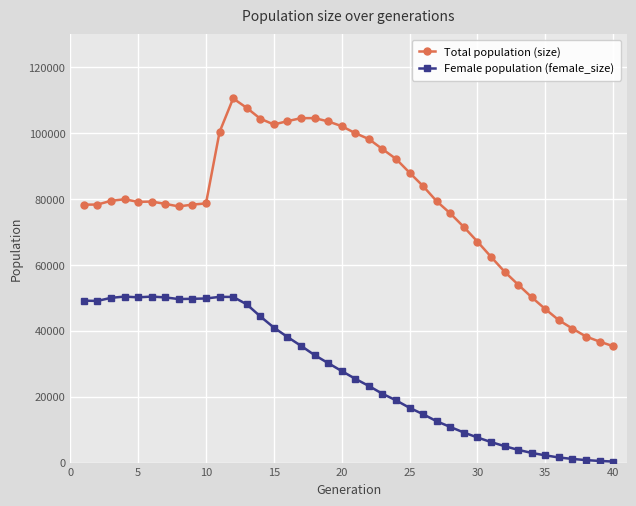

How many series are shown in this chart?

2